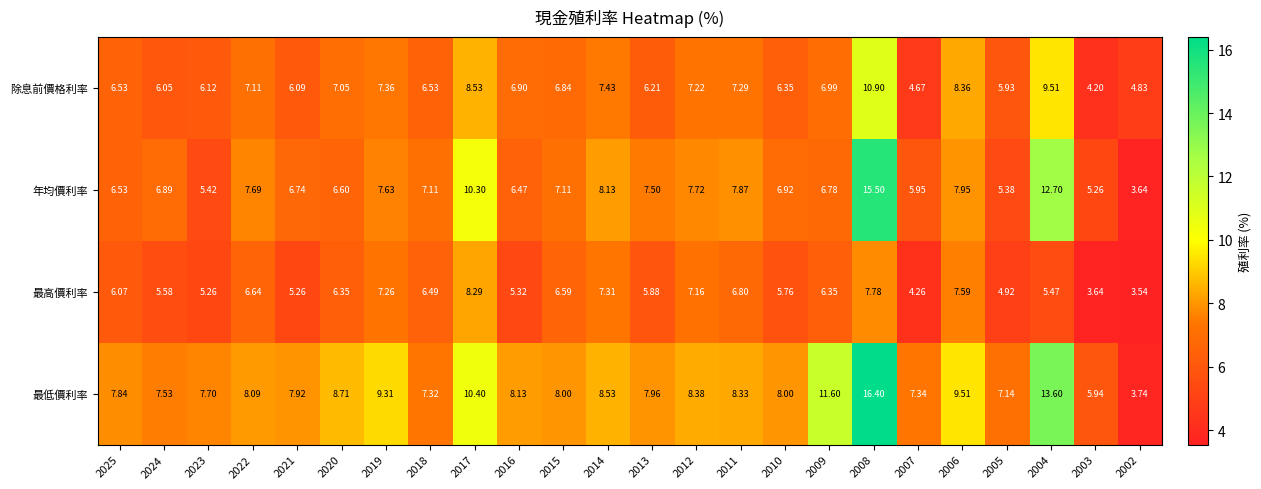

List the series in order of their overall mean, highest first.

最低價利率, 年均價利率, 除息前價格利率, 最高價利率